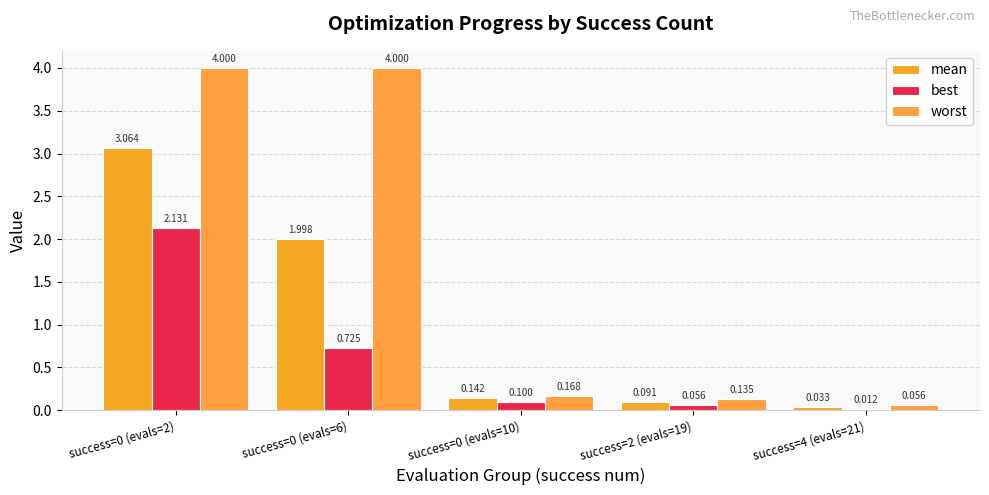

How many data points does each series have?

5